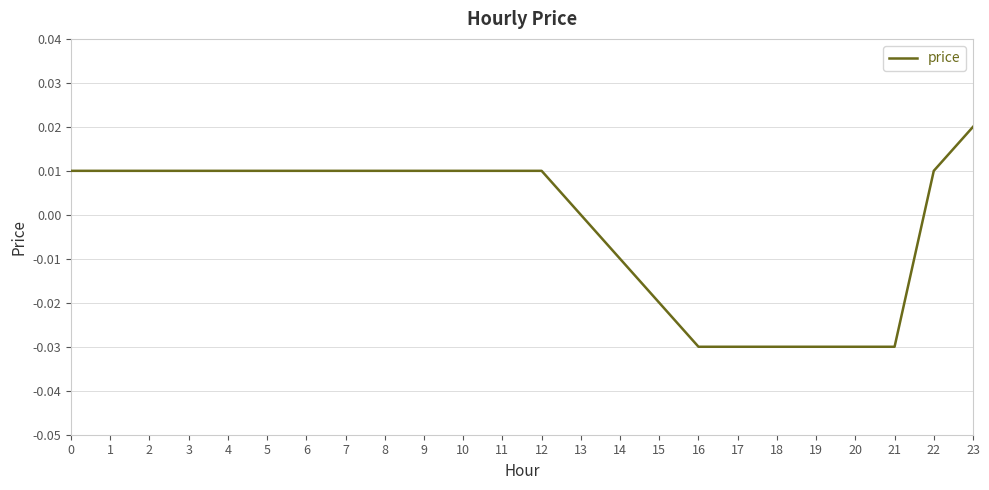

The value at 18 is -0.0. True or false?

True